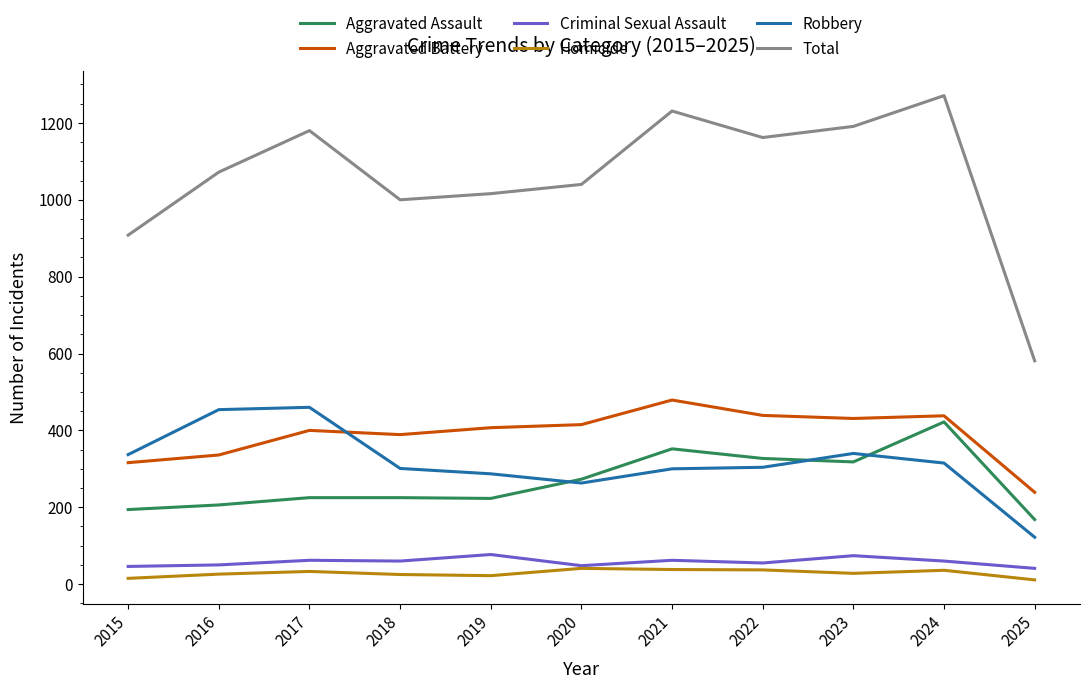

What is the difference between the maximum and minimum values in the Homicide series?

30